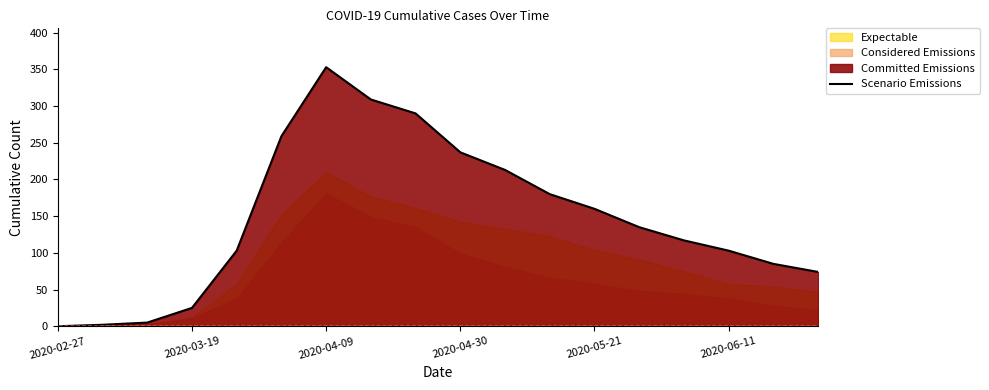

The Scenario Emissions series shows 0 at 2020-02-27. True or false?

True